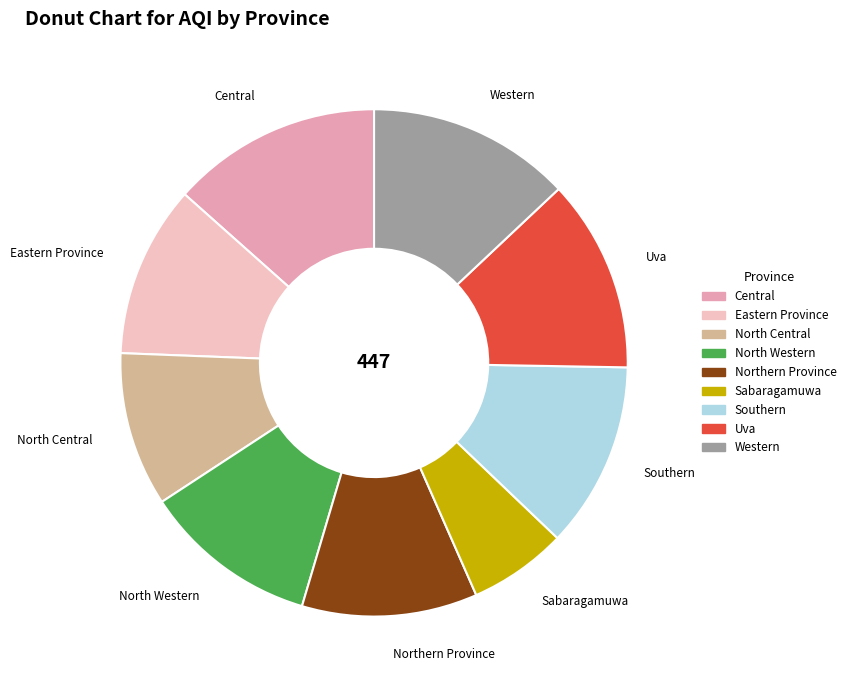

Approximately how many times larger is the value at Western compared to Eastern Province?

1.2